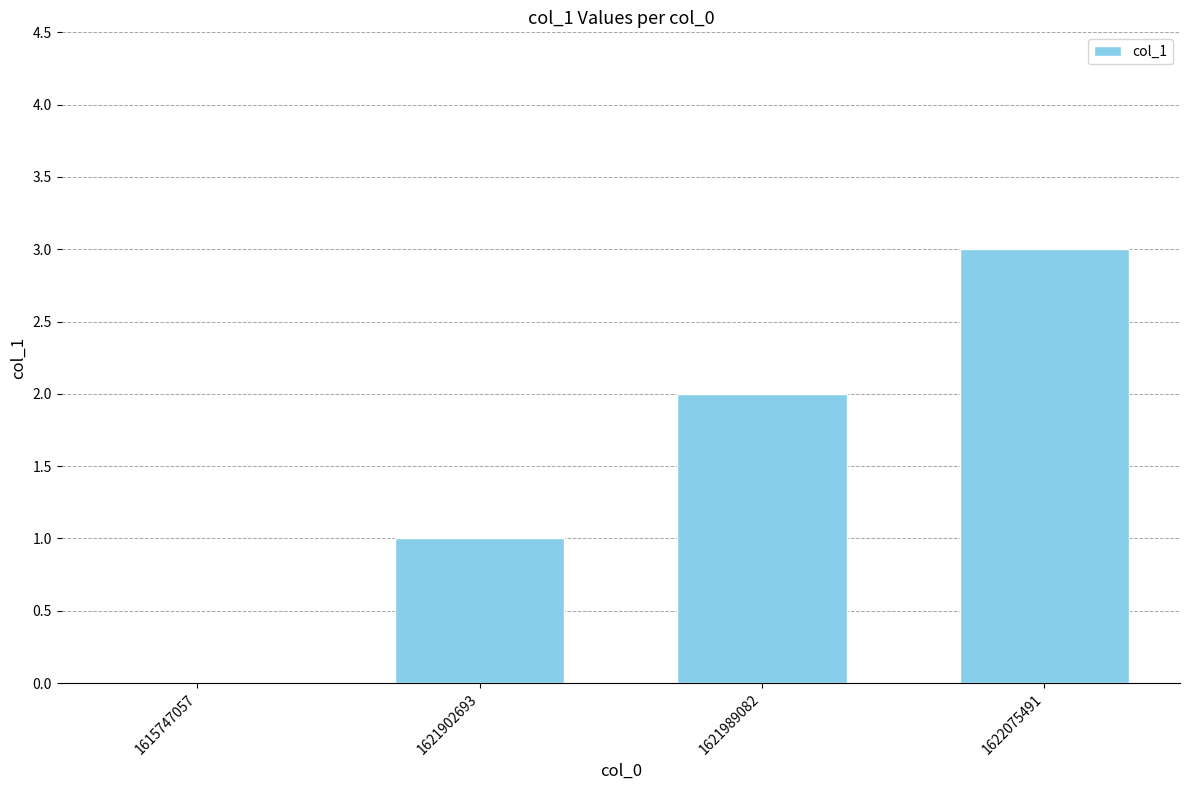

The value at 1621902693 is 2. True or false?

False